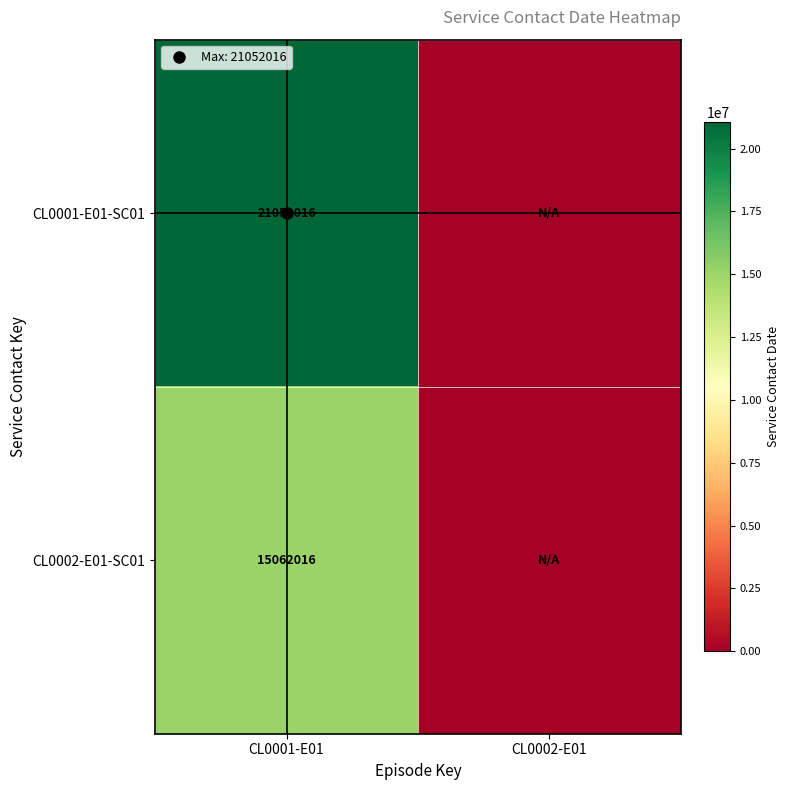

At how many categories does at least one series exceed 3036407?

1